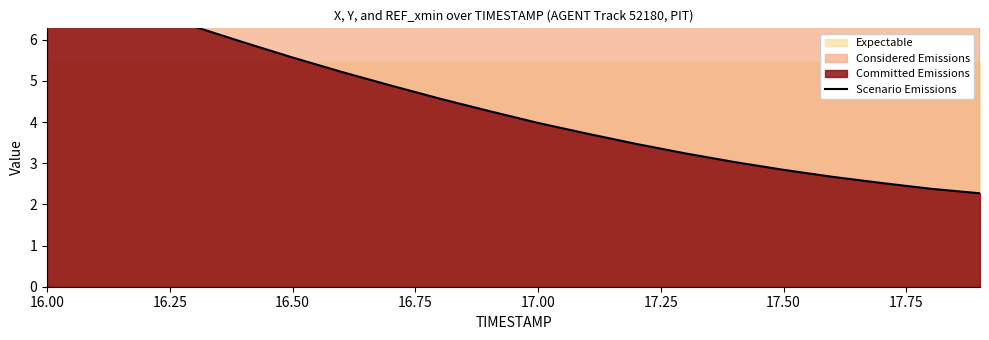

What is the difference between the maximum and minimum values?

5.3